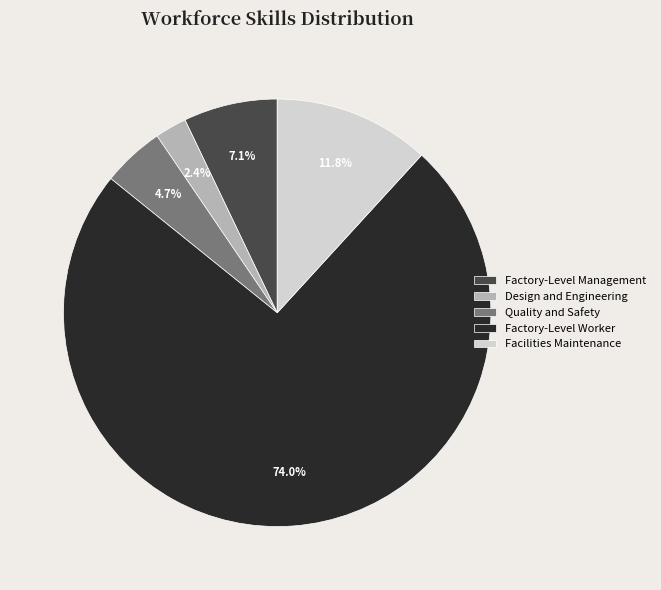

Does any single category account for the majority?

Yes